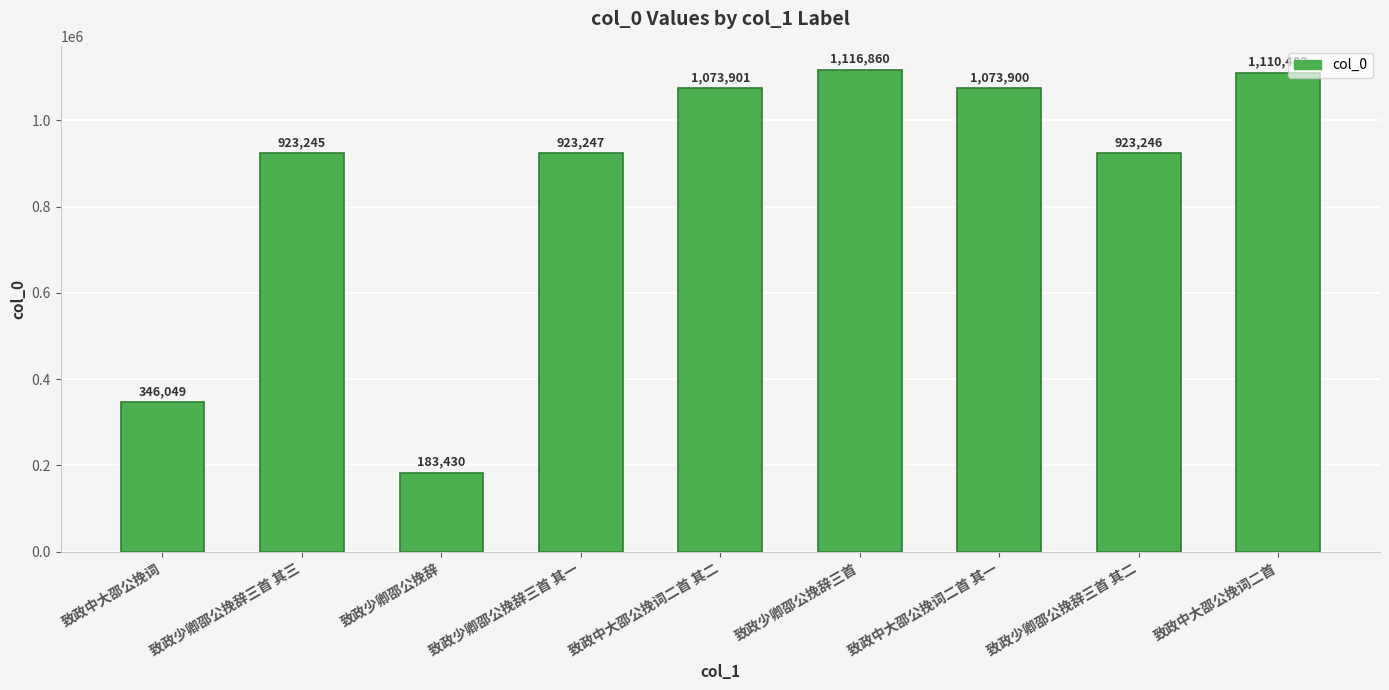

What position from the right is 致政中大邵公挽词二首 其一?

3